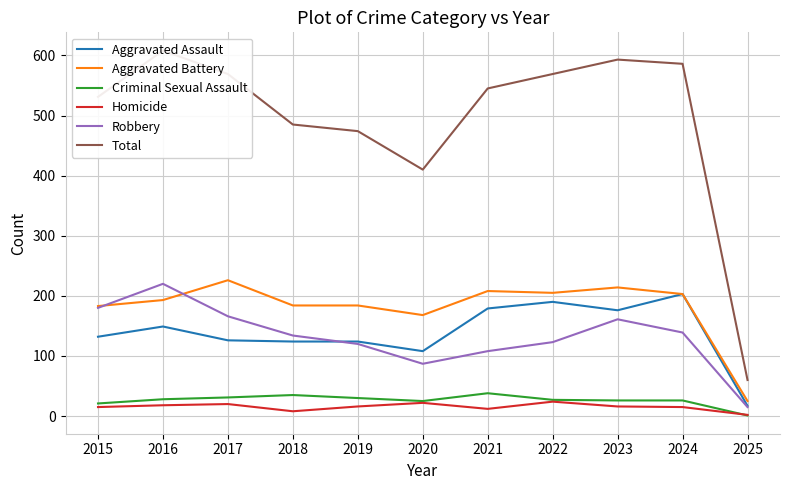

True or false: Homicide and Criminal Sexual Assault intersect in this chart.

True